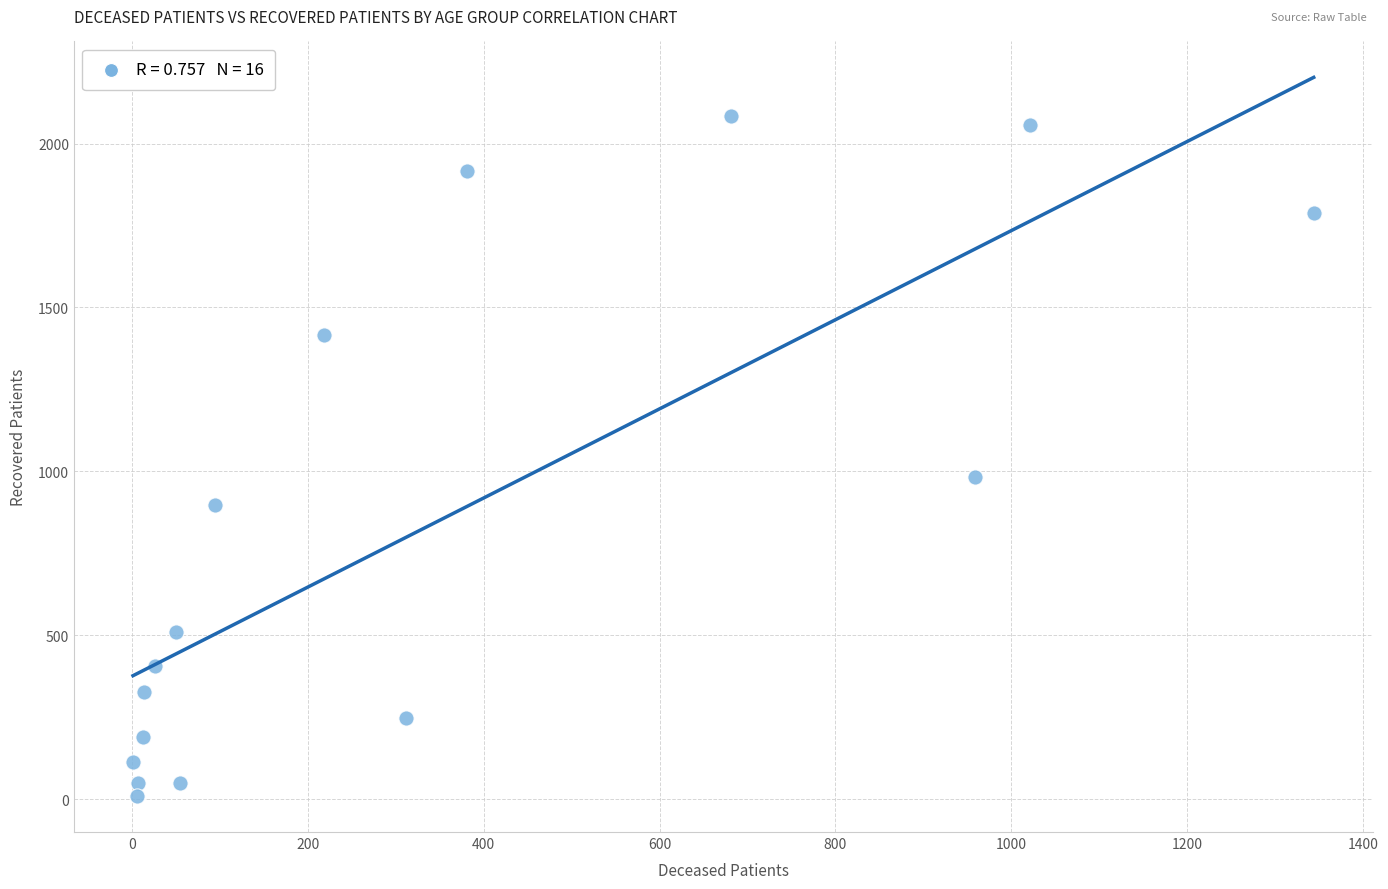

What is the range of Y values (max minus min)?

2076